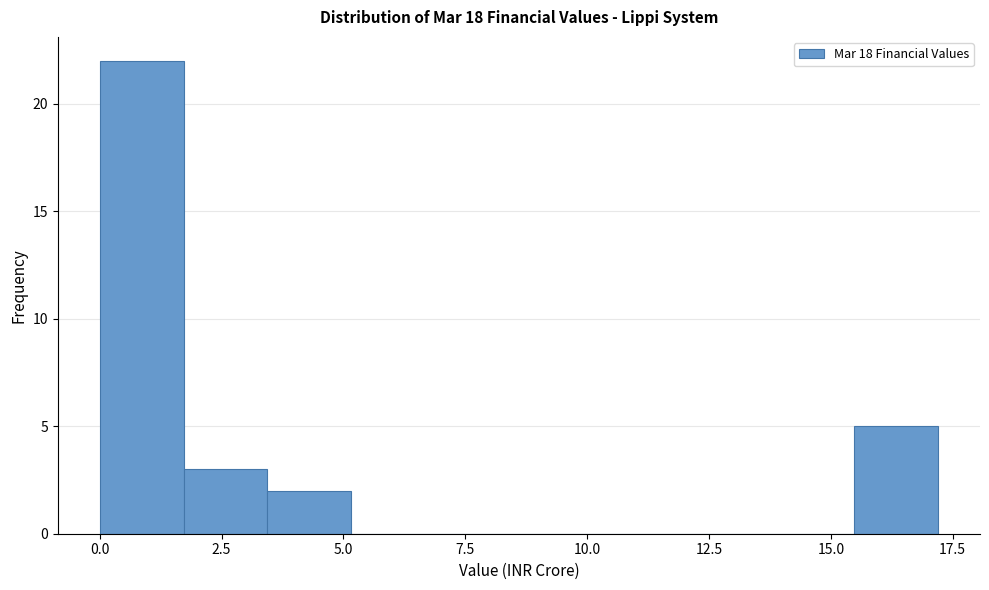

Read against the x-axis, roughly where is the centre of the tallest bar?

1.0